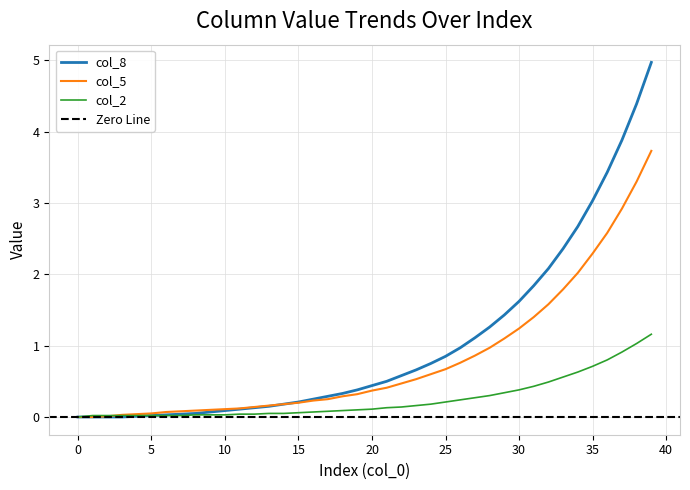

How many categories are shown in the chart?

40